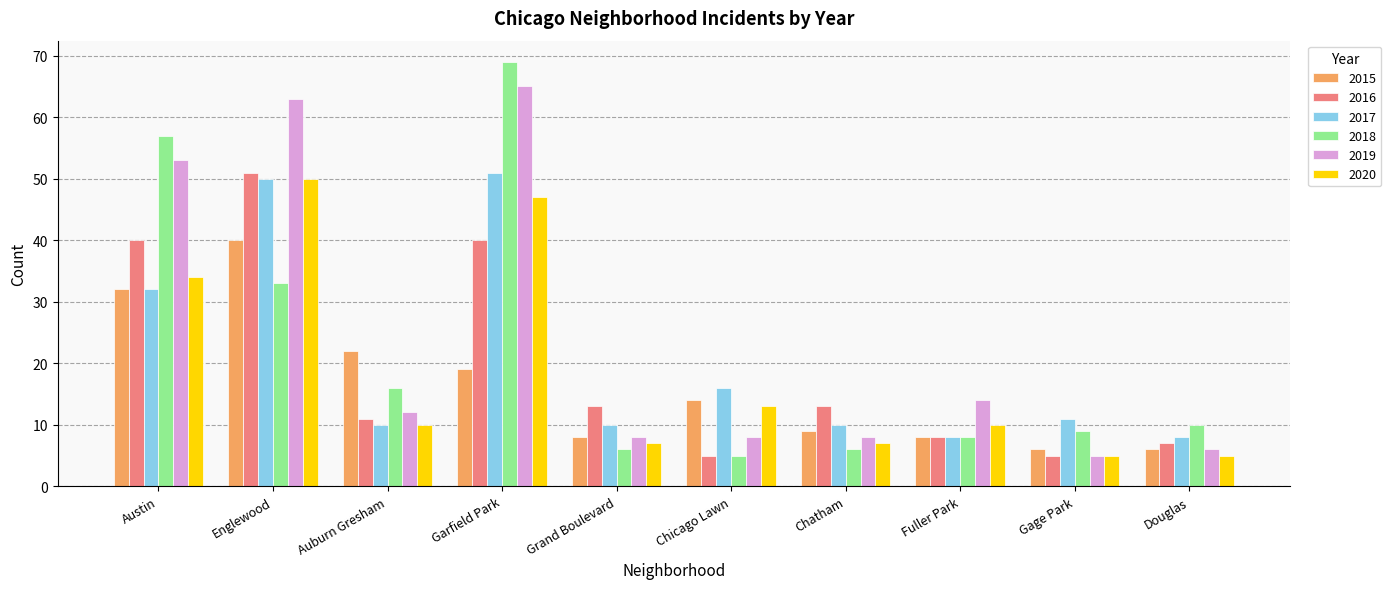

Does the chart contain stacked bars?

No